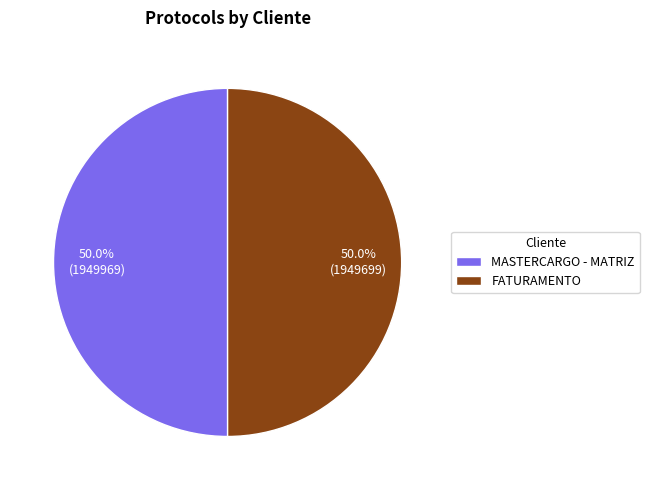

Combined, what portion of the pie is MASTERCARGO - MATRIZ and FATURAMENTO?

100.0%